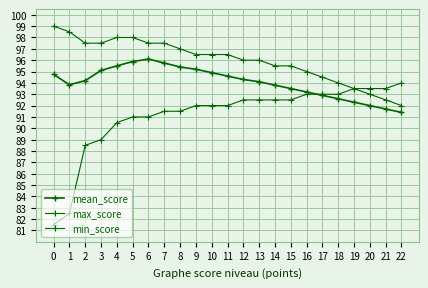

At which category does mean_score reach its first local valley?

1